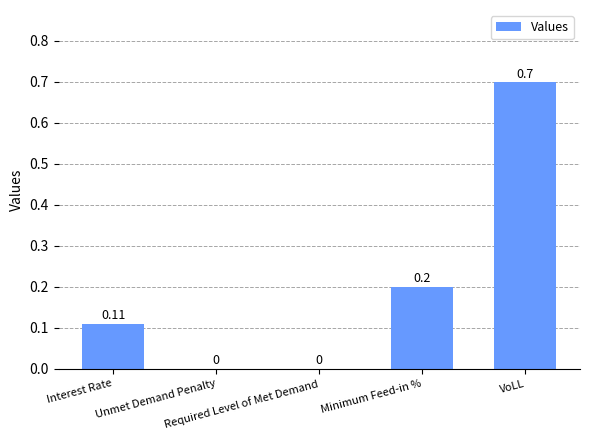

What is the sum of all values?

1.0